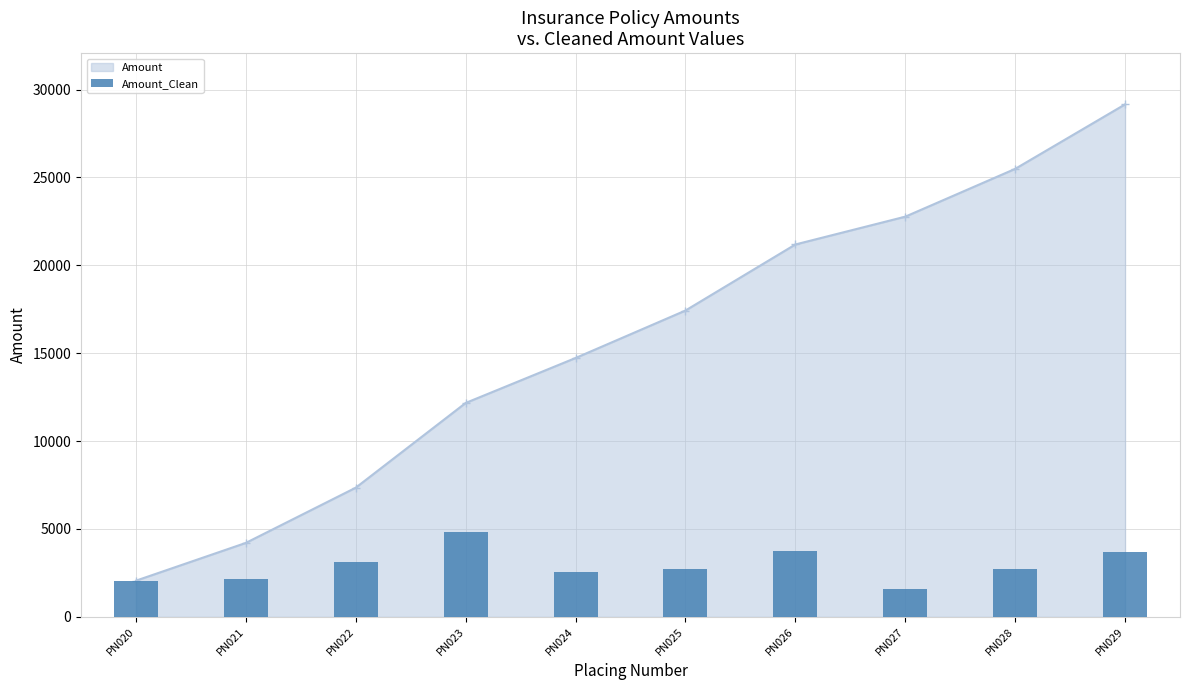

How many bars are there in total?

10